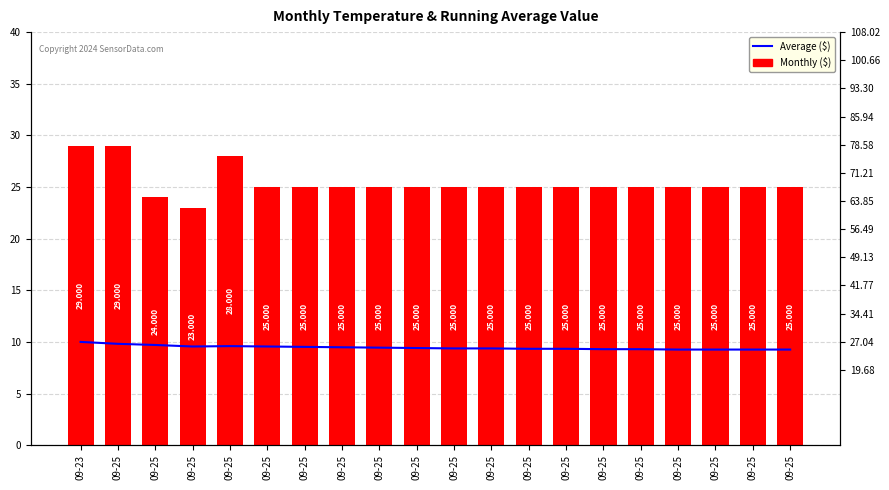

Count the Monthly ($) values in the range 25 to 26.

15